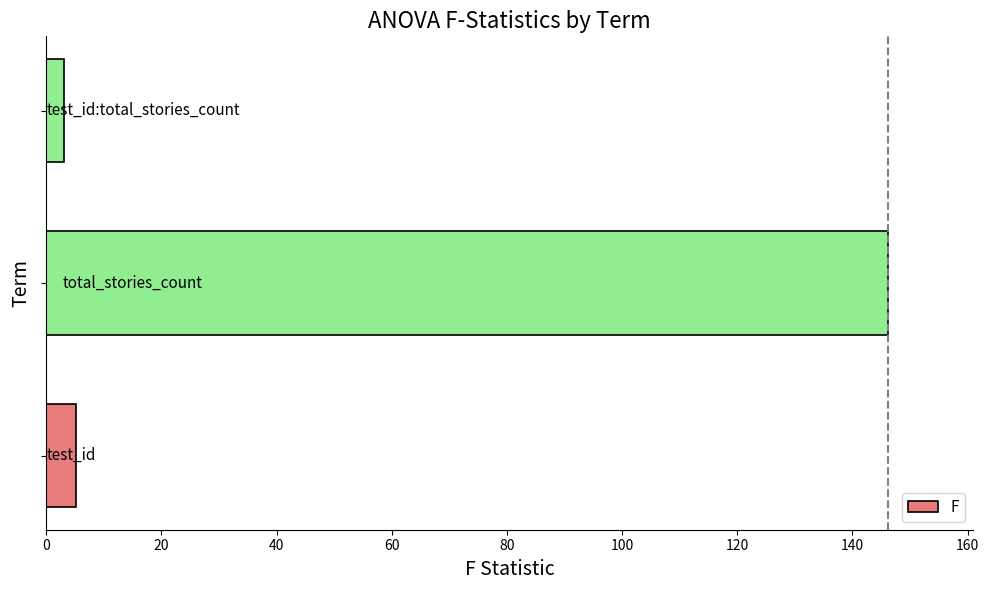

What is the maximum value shown in the chart?

146.3